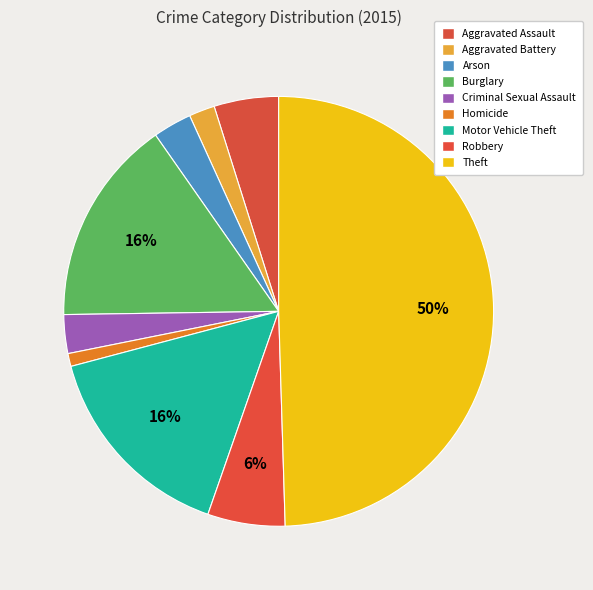

Is there any slice that represents more than half of the pie?

No